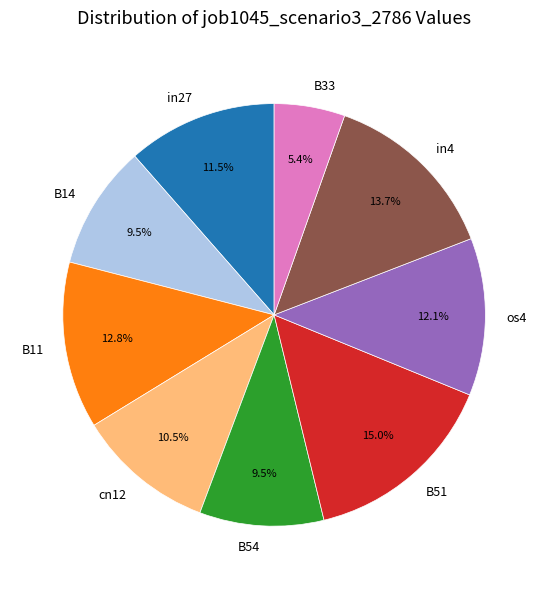

Which category has the biggest portion of the pie?

B51